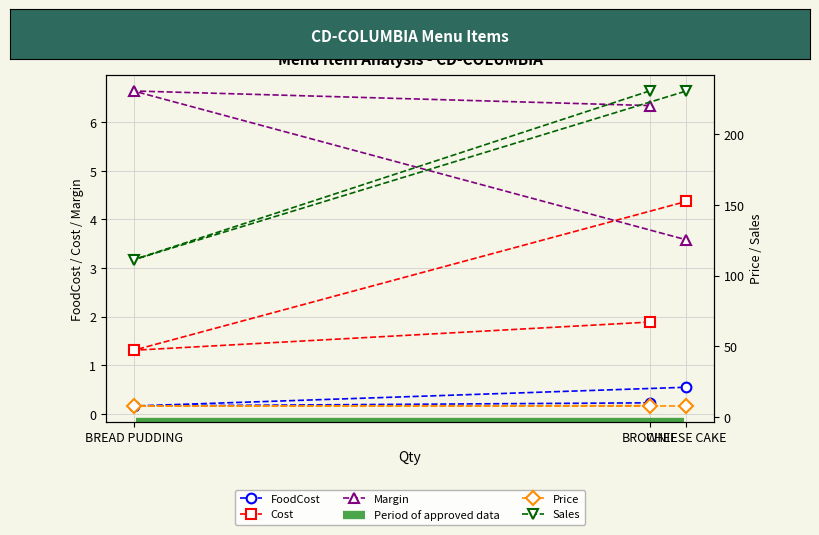

What is the total value across all series at CHEESE CAKE?

247.0